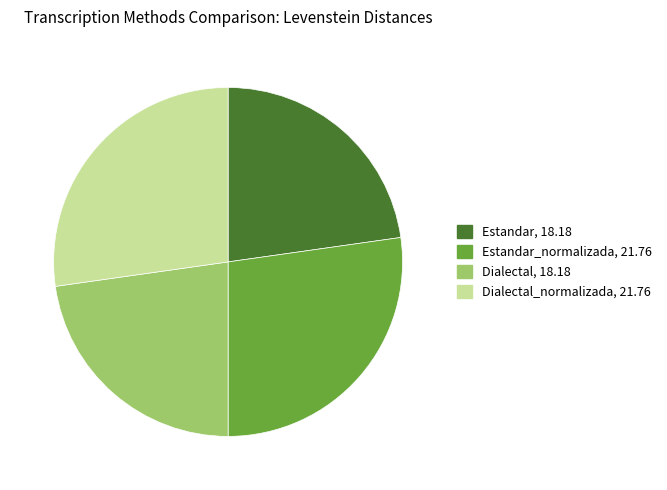

Is there any slice that represents more than half of the pie?

No